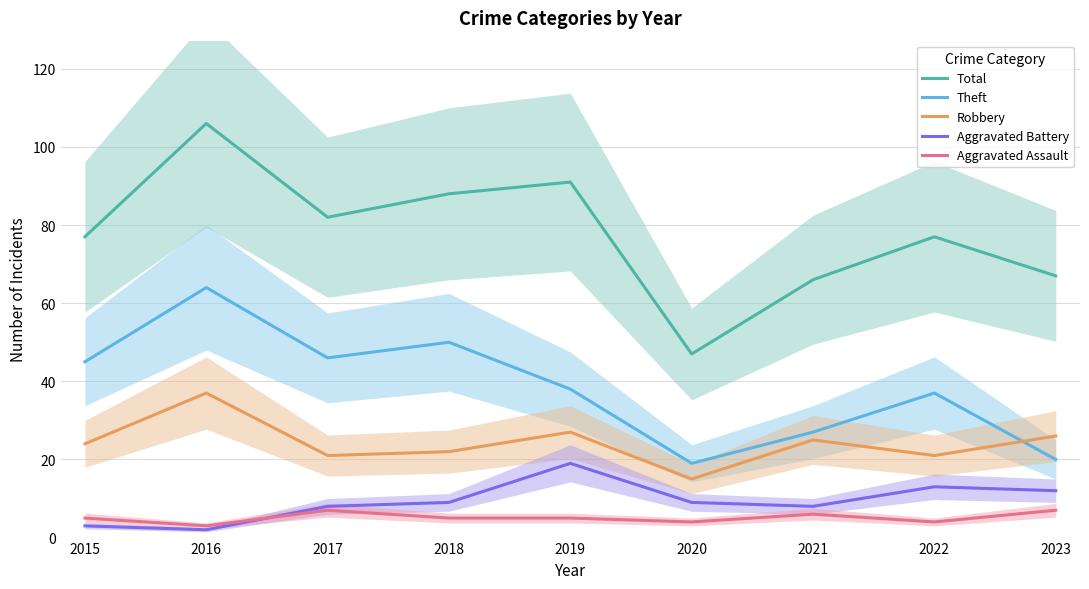

List the labels in order of Aggravated Battery value, smallest first.

2016, 2015, 2017, 2021, 2018, 2020, 2023, 2022, 2019